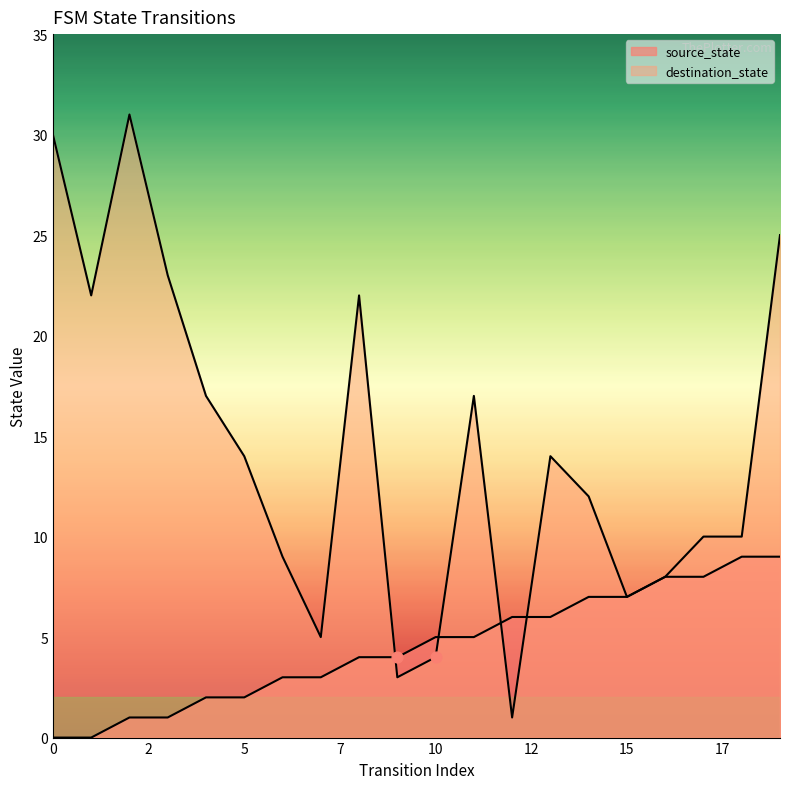

What are all the series names shown in the legend?

source_state, destination_state